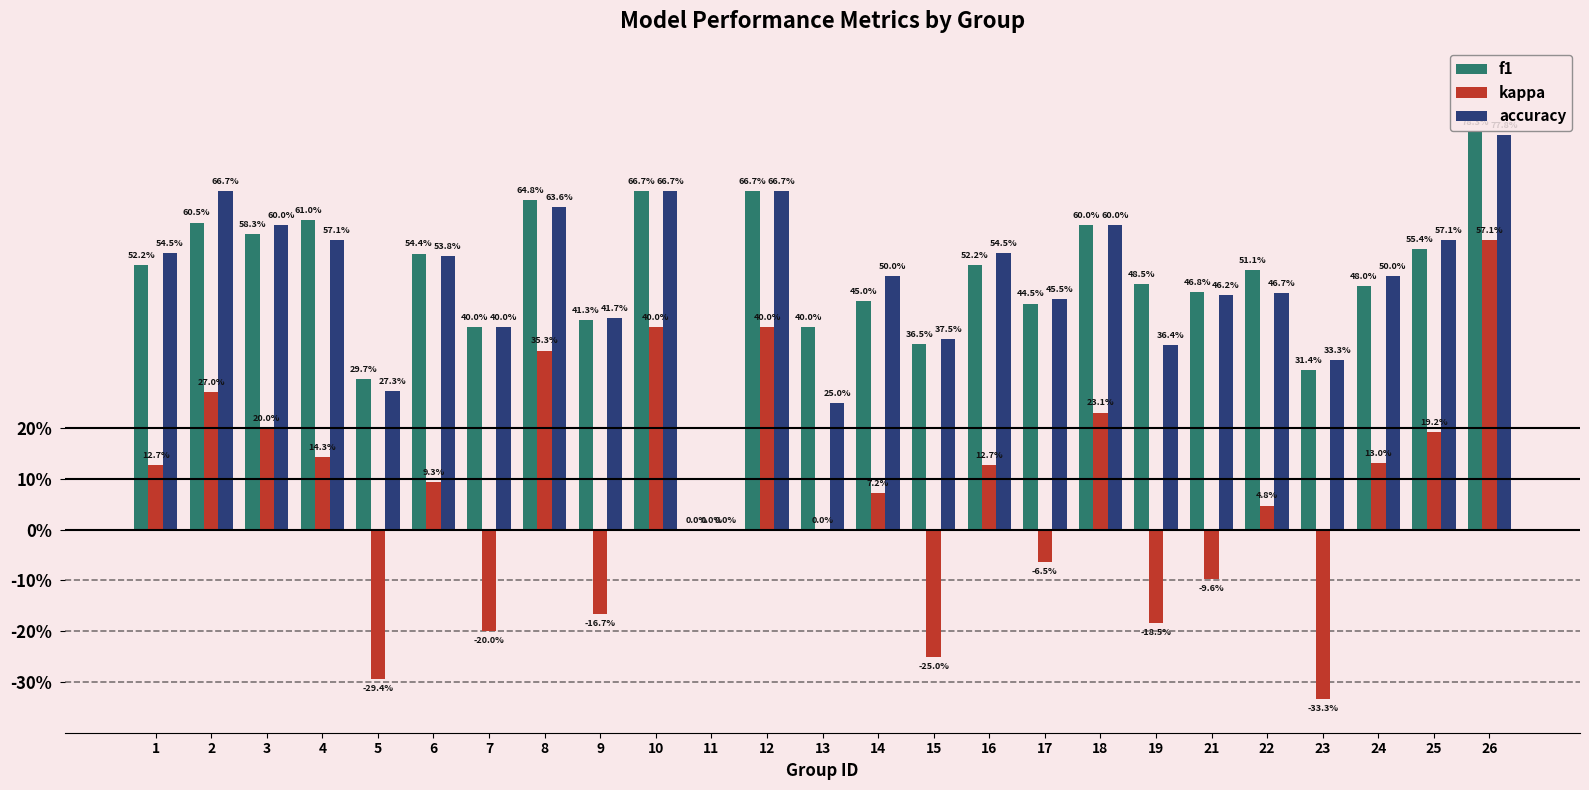

How many f1 values are between 0 and 1?

25